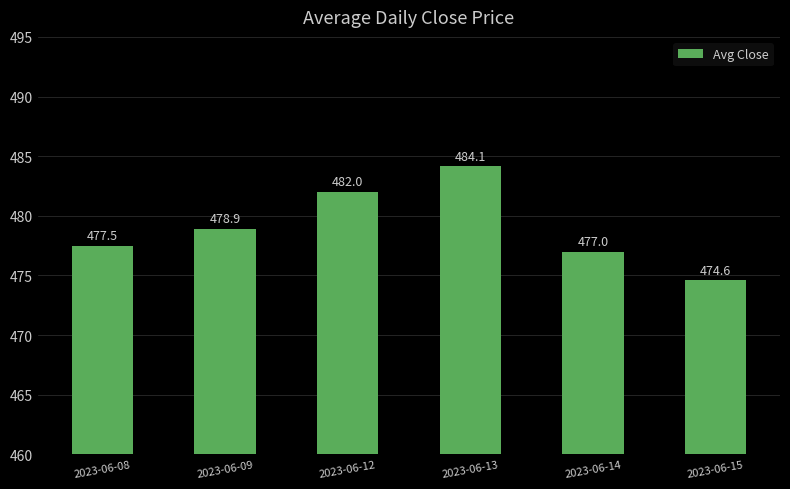

Count the number of categories in the chart.

6